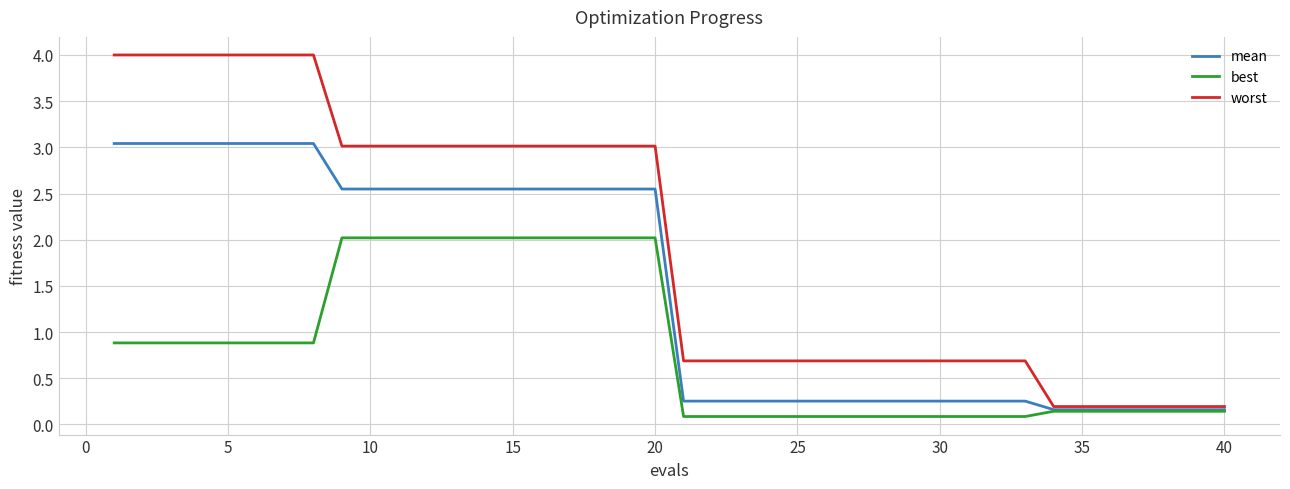

What is the maximum value for worst?

4.0